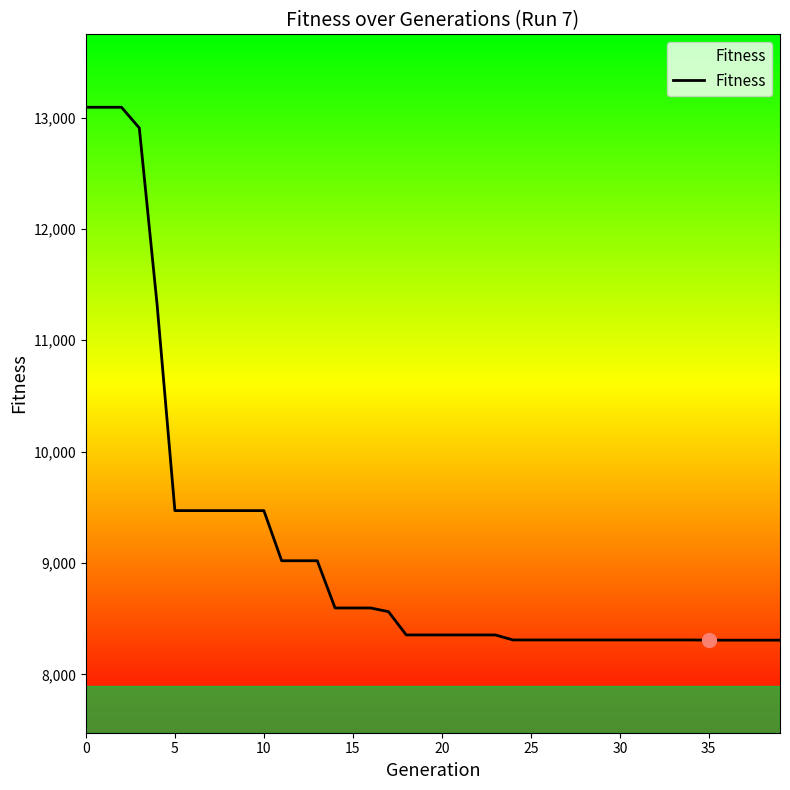

What is the minimum value shown in the chart?

8308